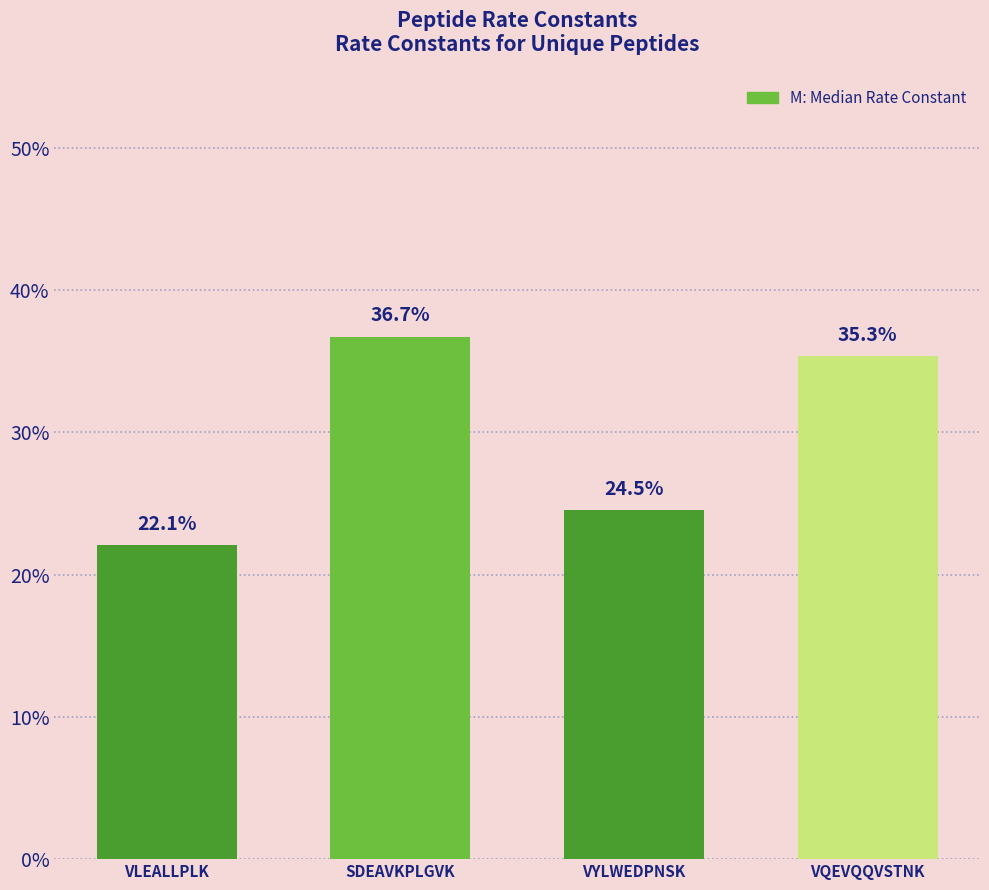

Rank the categories by value from highest to lowest.

SDEAVKPLGVK, VQEVQQVSTNK, VYLWEDPNSK, VLEALLPLK